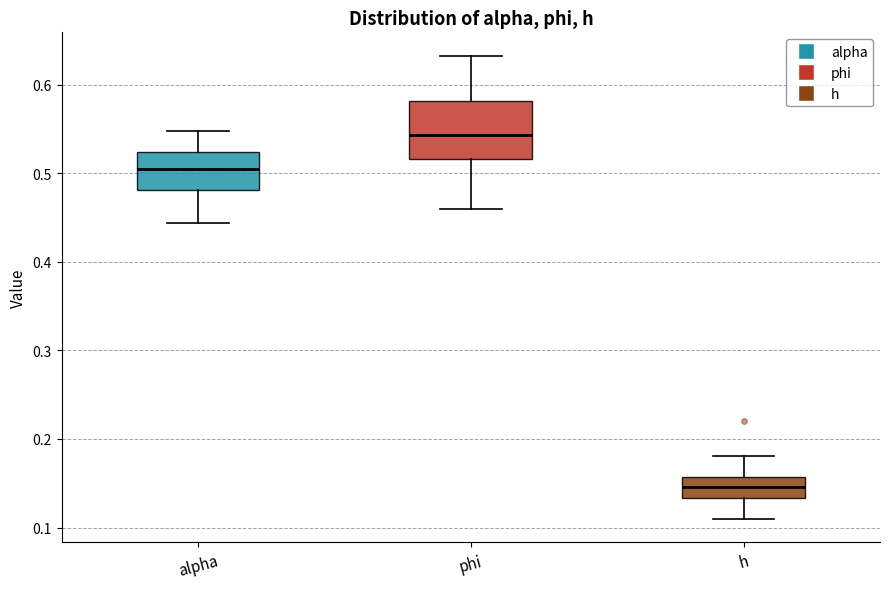

Reading left to right, read every box against the y-axis: the position of its median line, the range the box covers, and the ends of its whiskers. The values are not printed on the chart, so give them approximately, as read against the axis.

alpha: median 0.50, box 0.48 to 0.52, whiskers 0.44 to 0.55
phi: median 0.54, box 0.52 to 0.58, whiskers 0.46 to 0.63
h: median 0.15, box 0.13 to 0.16, whiskers 0.11 to 0.18